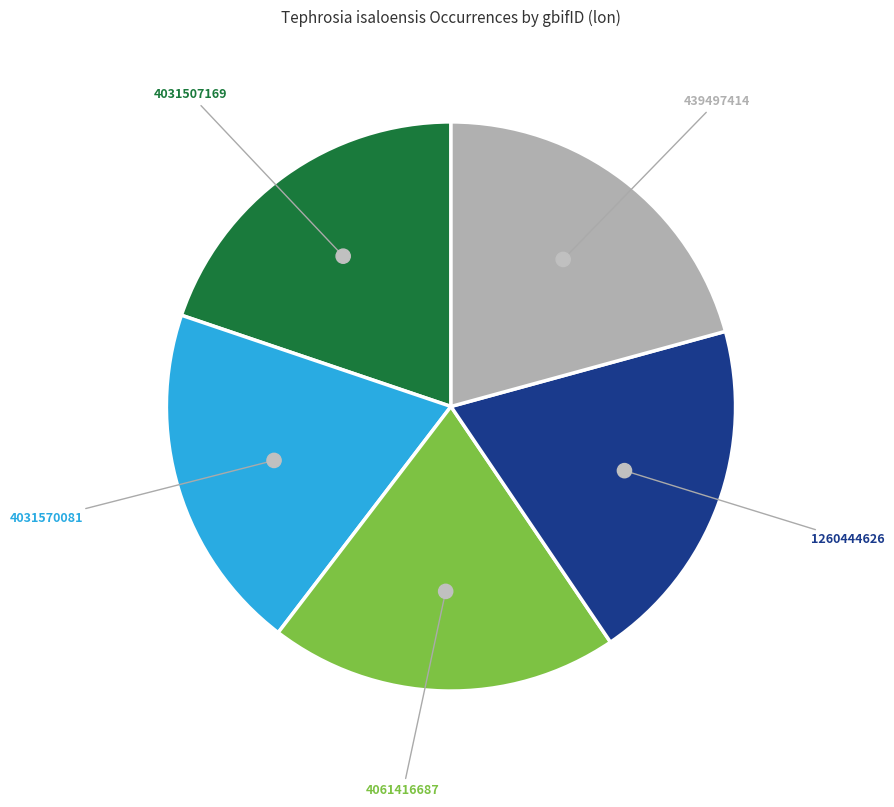

Which category has the biggest portion of the pie?

439497414